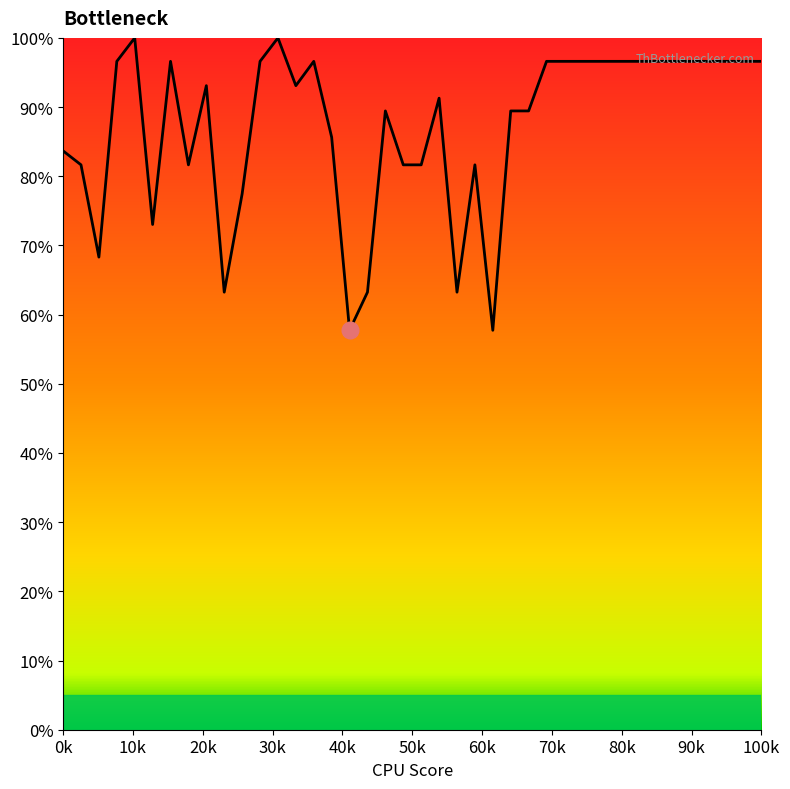

What is the minimum value shown in the chart?

57.7